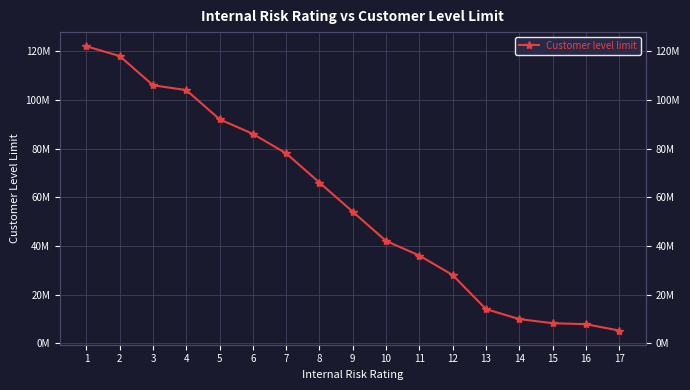

Count the number of categories in the chart.

17